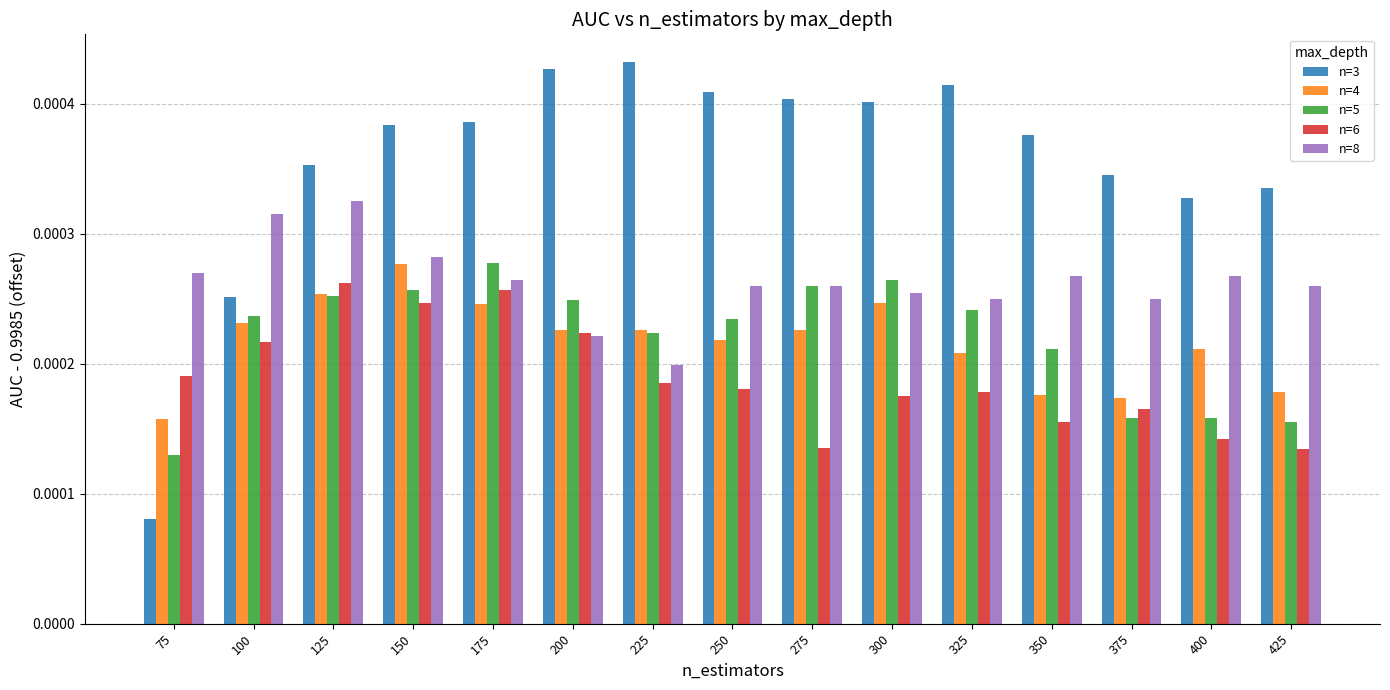

Which series has the largest total across all categories?

n=3